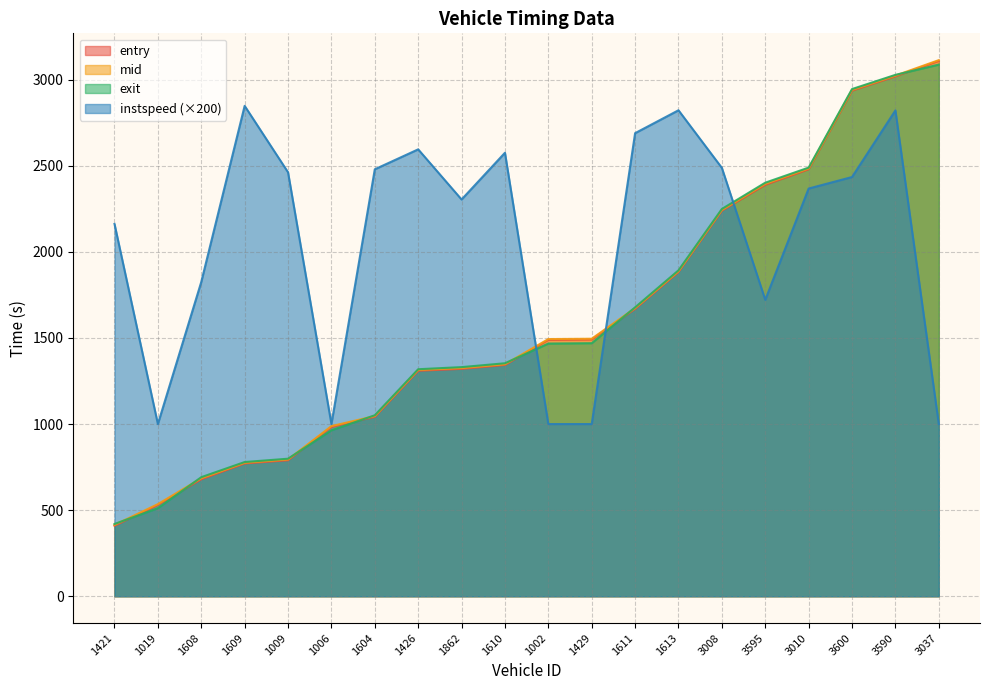

Which series has the largest total across all categories?

instspeed (×200)